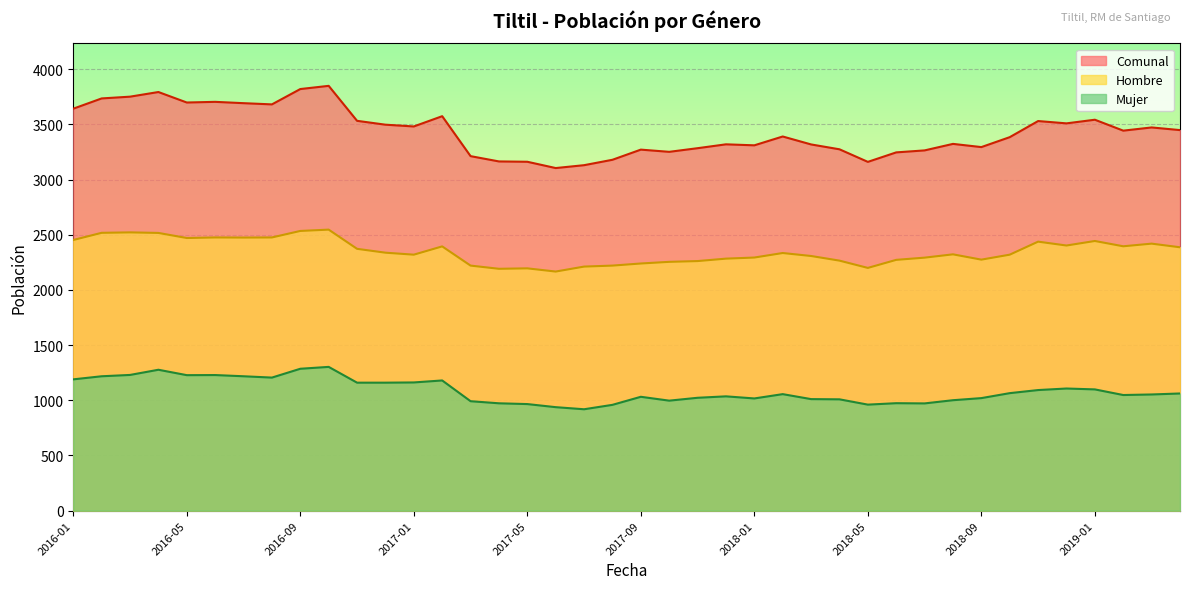

Rank the categories by Comunal value from highest to lowest.

2016-10, 2016-09, 2016-04, 2016-03, 2016-02, 2016-06, 2016-05, 2016-07, 2016-08, 2016-01, 2017-02, 2019-01, 2016-11, 2018-11, 2018-12, 2016-12, 2017-01, 2019-03, 2019-04, 2019-02, 2018-02, 2018-10, 2018-08, 2017-12, 2018-03, 2018-01, 2018-09, 2017-11, 2018-04, 2017-09, 2018-07, 2017-10, 2018-06, 2017-03, 2017-08, 2017-04, 2017-05, 2018-05, 2017-07, 2017-06